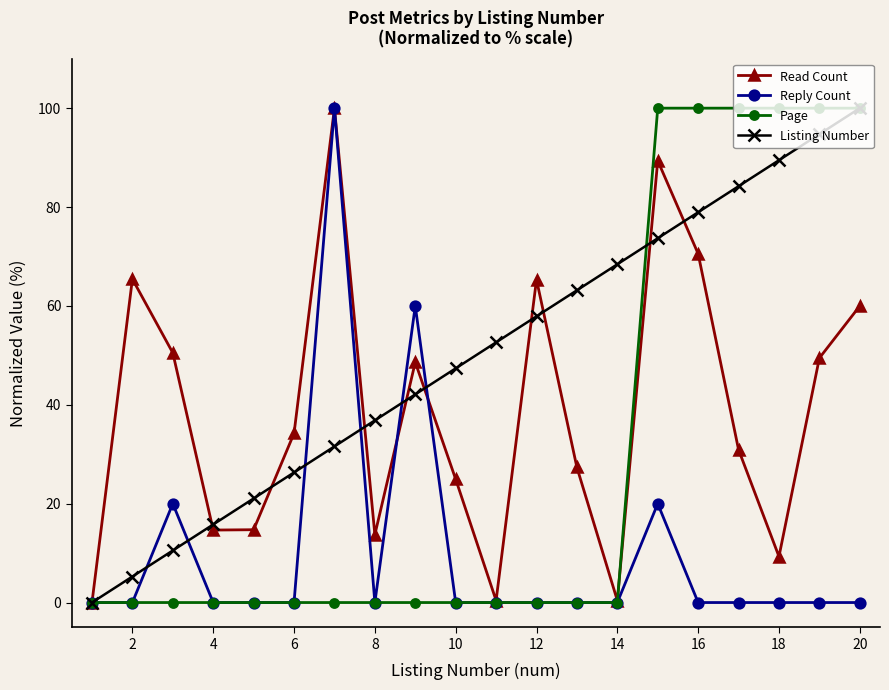

What are all the series names shown in the legend?

Read Count, Reply Count, Page, Listing Number